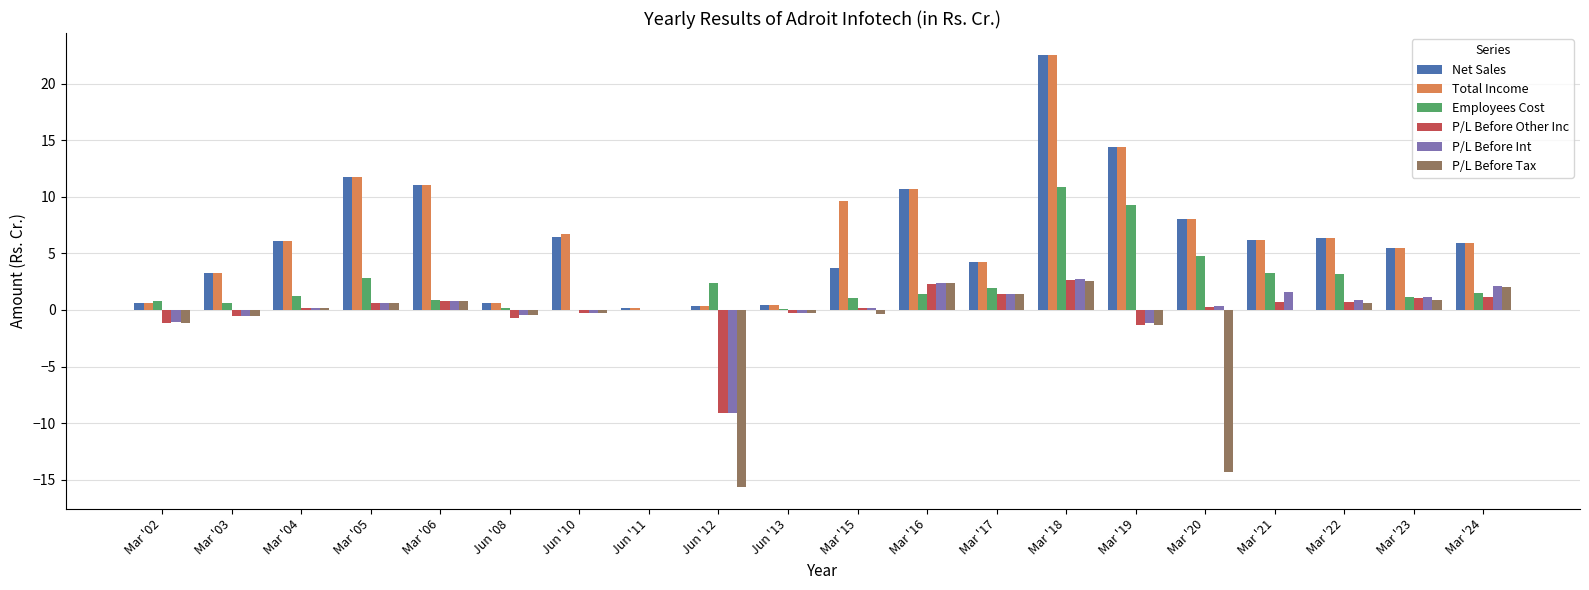

What is the sum of all Total Income values?

134.5